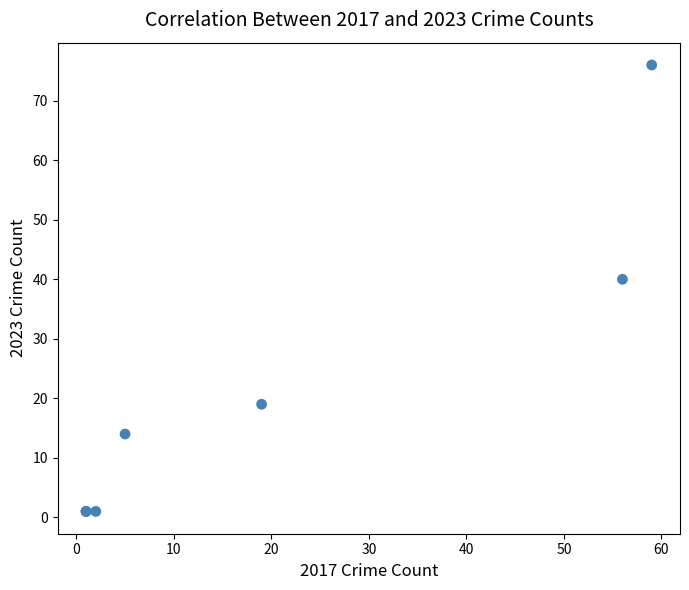

What Y value in the scatter plot is closest to 38?

40